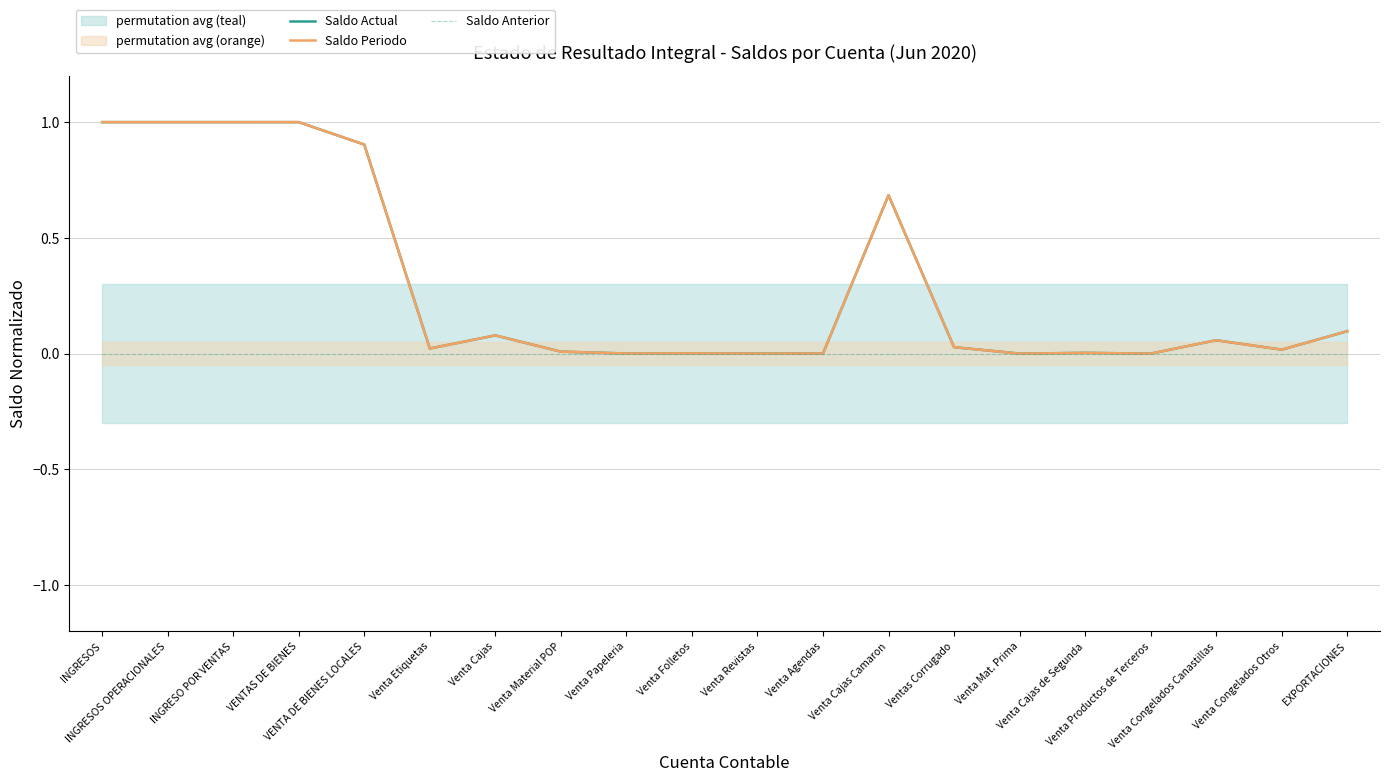

True or false: Saldo Periodo has more than 2 points higher than both neighbors.

True